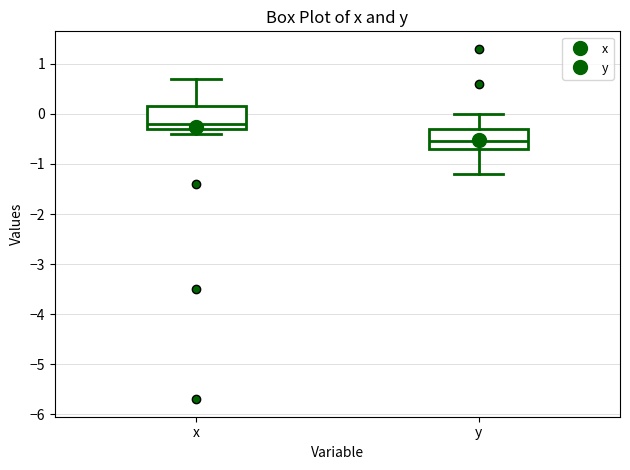

Which box has the lowest median line?

y